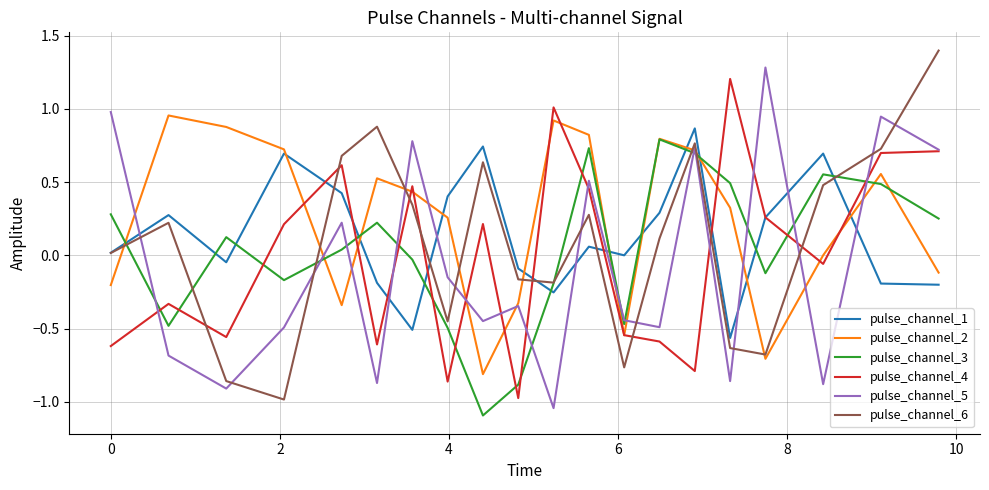

How many intersections are there between pulse_channel_5 and pulse_channel_1?

8